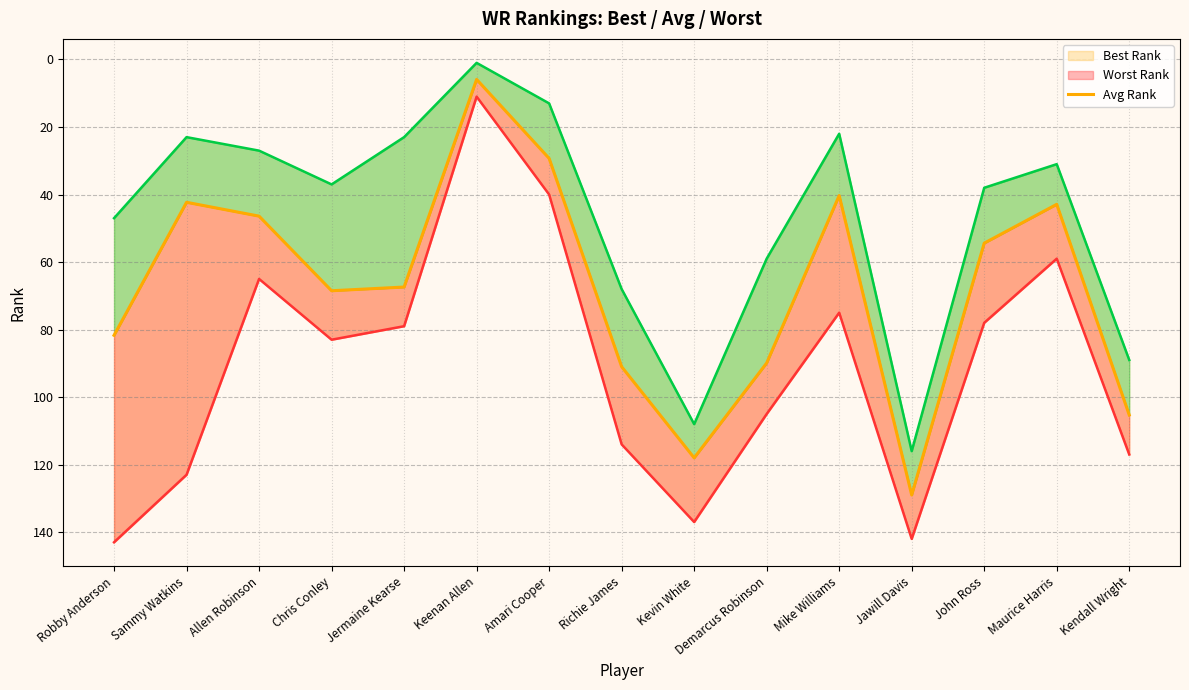

Reading left to right, transcribe all the data shown in this chart.

Best Rank: Robby Anderson=47.0	Sammy Watkins=23.0	Allen Robinson=27.0	Chris Conley=37.0	Jermaine Kearse=23.0	Keenan Allen=1.0	Amari Cooper=13.0	Richie James=68.0	Kevin White=108.0	Demarcus Robinson=59.0	Mike Williams=22.0	Jawill Davis=116.0	John Ross=38.0	Maurice Harris=31.0	Kendall Wright=89.0
Avg Rank: Robby Anderson=81.7	Sammy Watkins=42.3	Allen Robinson=46.4	Chris Conley=68.5	Jermaine Kearse=67.4	Keenan Allen=5.9	Amari Cooper=29.3	Richie James=91.0	Kevin White=118.0	Demarcus Robinson=89.9	Mike Williams=40.3	Jawill Davis=129.0	John Ross=54.4	Maurice Harris=42.9	Kendall Wright=105.3
Worst Rank: Robby Anderson=143.0	Sammy Watkins=123.0	Allen Robinson=65.0	Chris Conley=83.0	Jermaine Kearse=79.0	Keenan Allen=11.0	Amari Cooper=40.0	Richie James=114.0	Kevin White=137.0	Demarcus Robinson=105.0	Mike Williams=75.0	Jawill Davis=142.0	John Ross=78.0	Maurice Harris=59.0	Kendall Wright=117.0